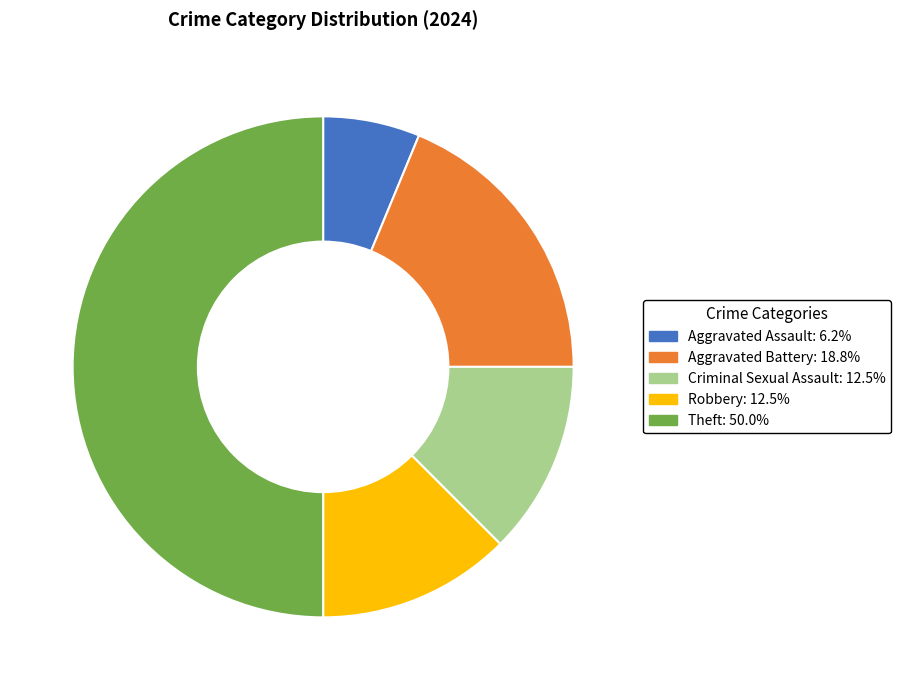

Count the number of slices in the pie.

5